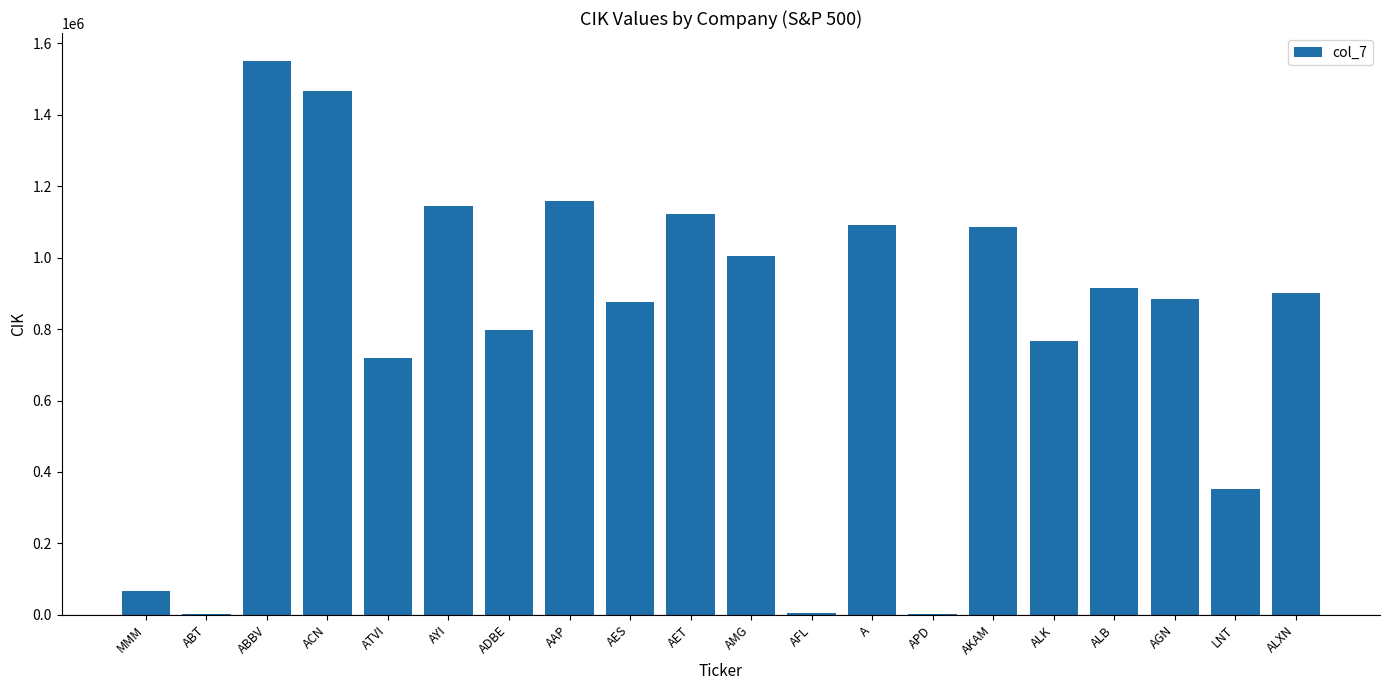

What is the sum of all values?

15910858